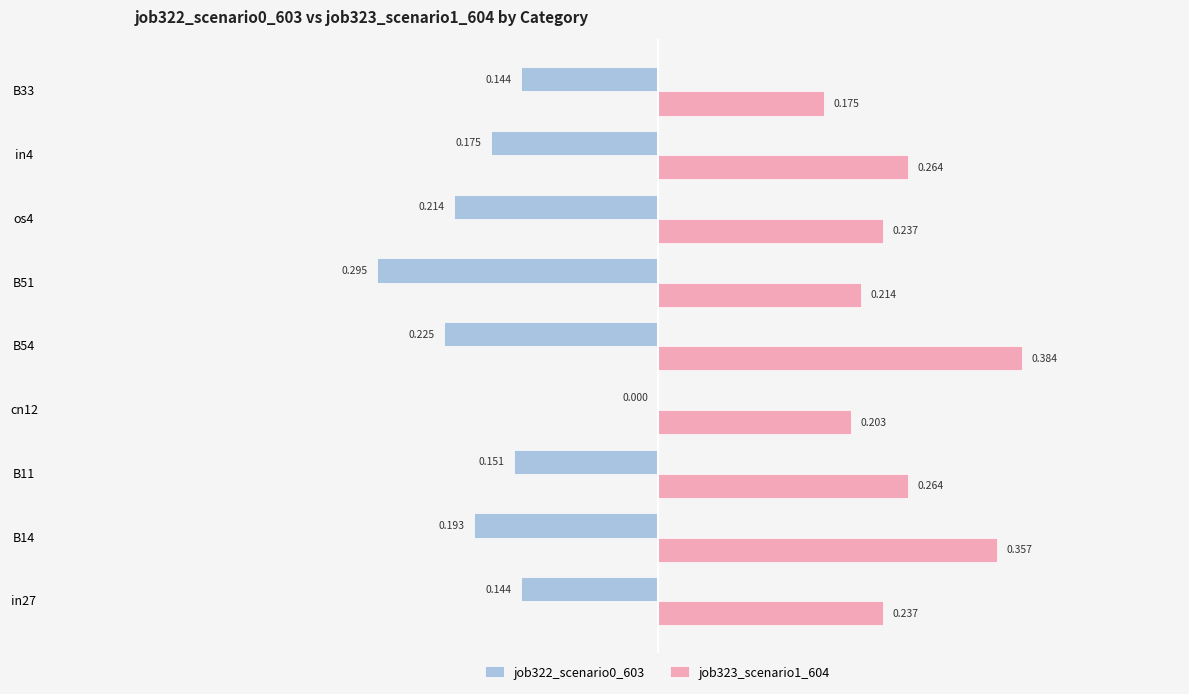

Reading right to left, transcribe all the data shown in this chart.

job322_scenario0_603: -0.1	-0.2	-0.2	-0.3	-0.2	0.0	-0.2	-0.2	-0.1
job323_scenario1_604: 0.2	0.3	0.2	0.2	0.4	0.2	0.3	0.4	0.2